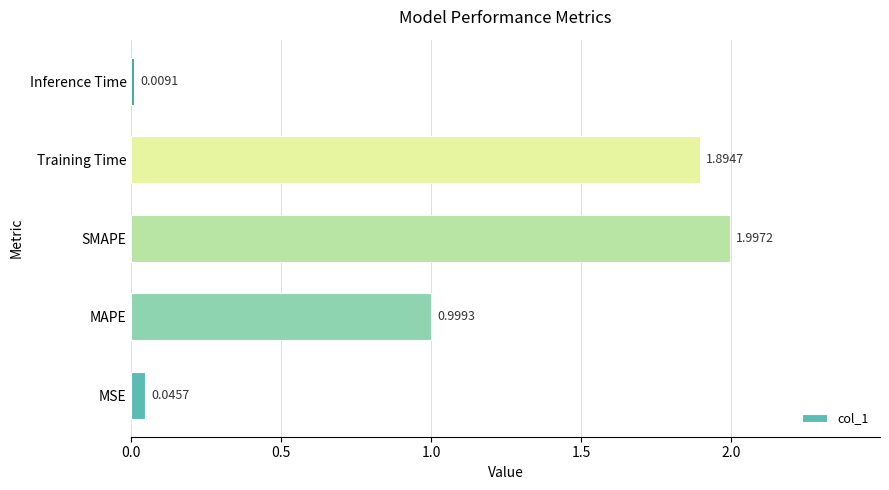

What is the difference between the second highest and minimum values?

1.9